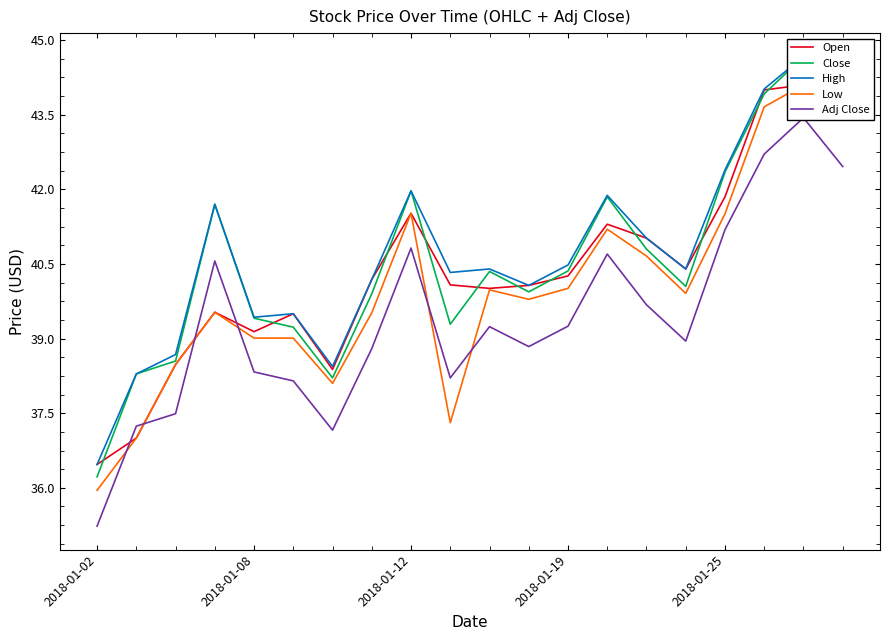

How many lines are shown in the chart?

5